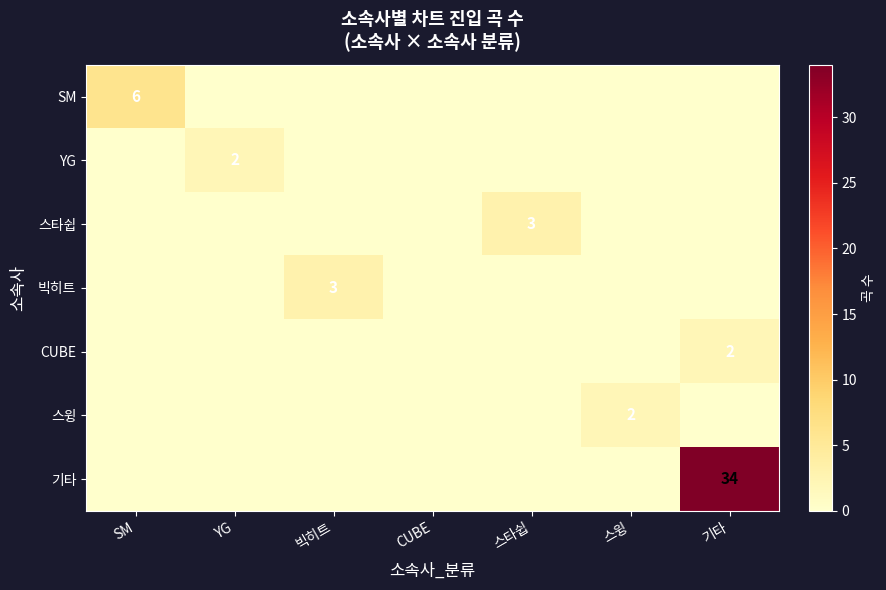

The value of 기타 at 기타 is 34. True or false?

True